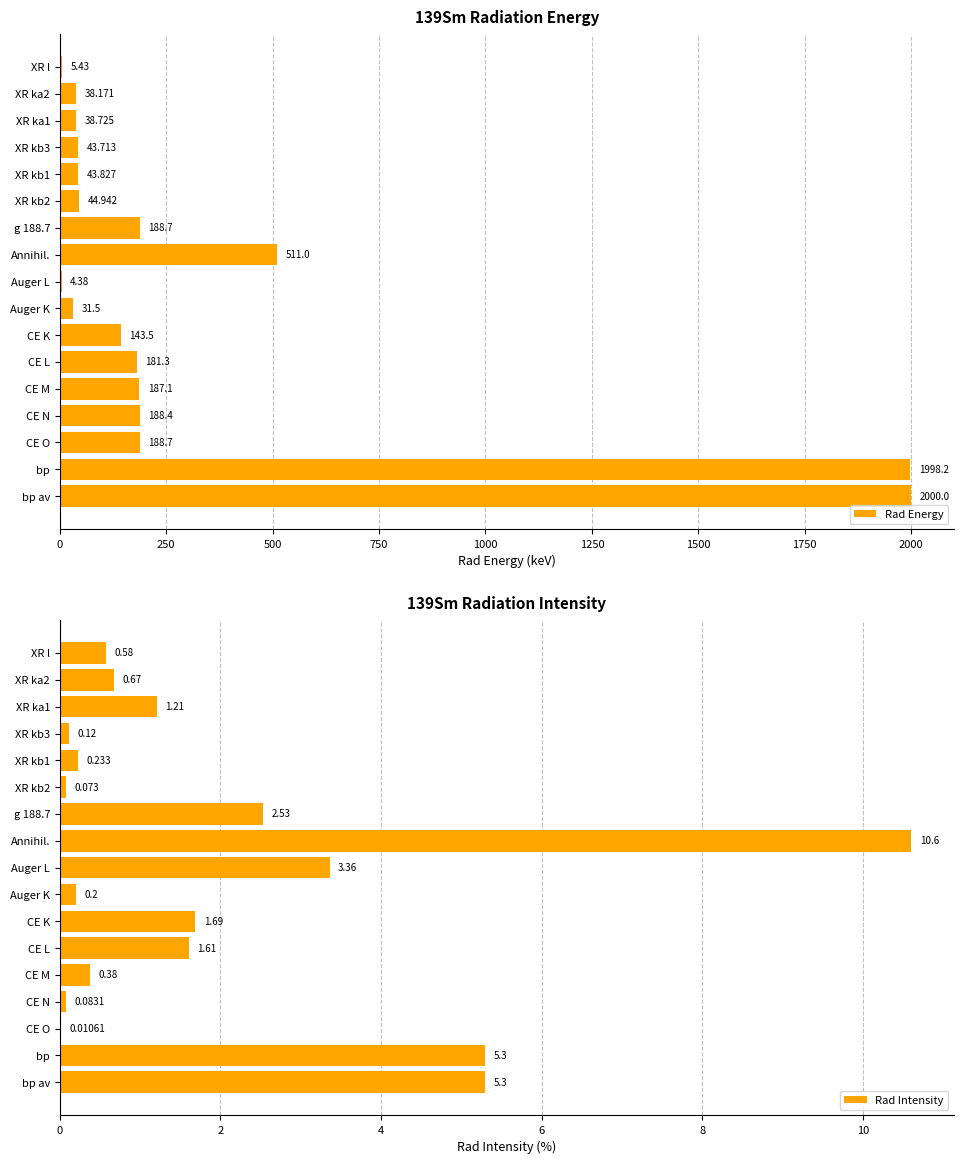

Reading right to left, extract all data points from this chart.

Rad Energy: 2000.0	1998.2	188.7	188.4	187.1	181.3	143.5	31.5	4.4	511.0	188.7	44.9	43.8	43.7	38.7	38.2	5.4
Rad Intensity: 5.3	5.3	0.0	0.1	0.4	1.6	1.7	0.2	3.4	10.6	2.5	0.1	0.2	0.1	1.2	0.7	0.6